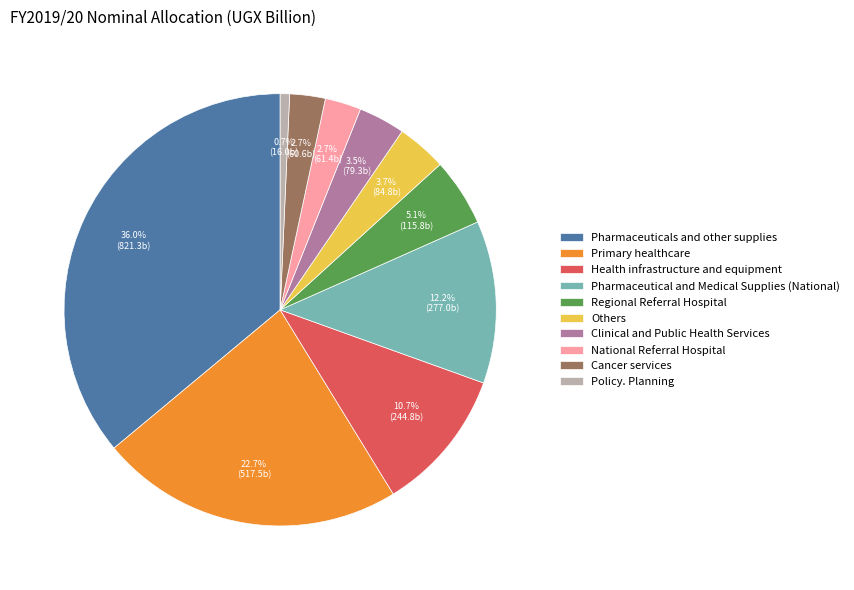

Which slice is the largest?

Pharmaceuticals and other supplies